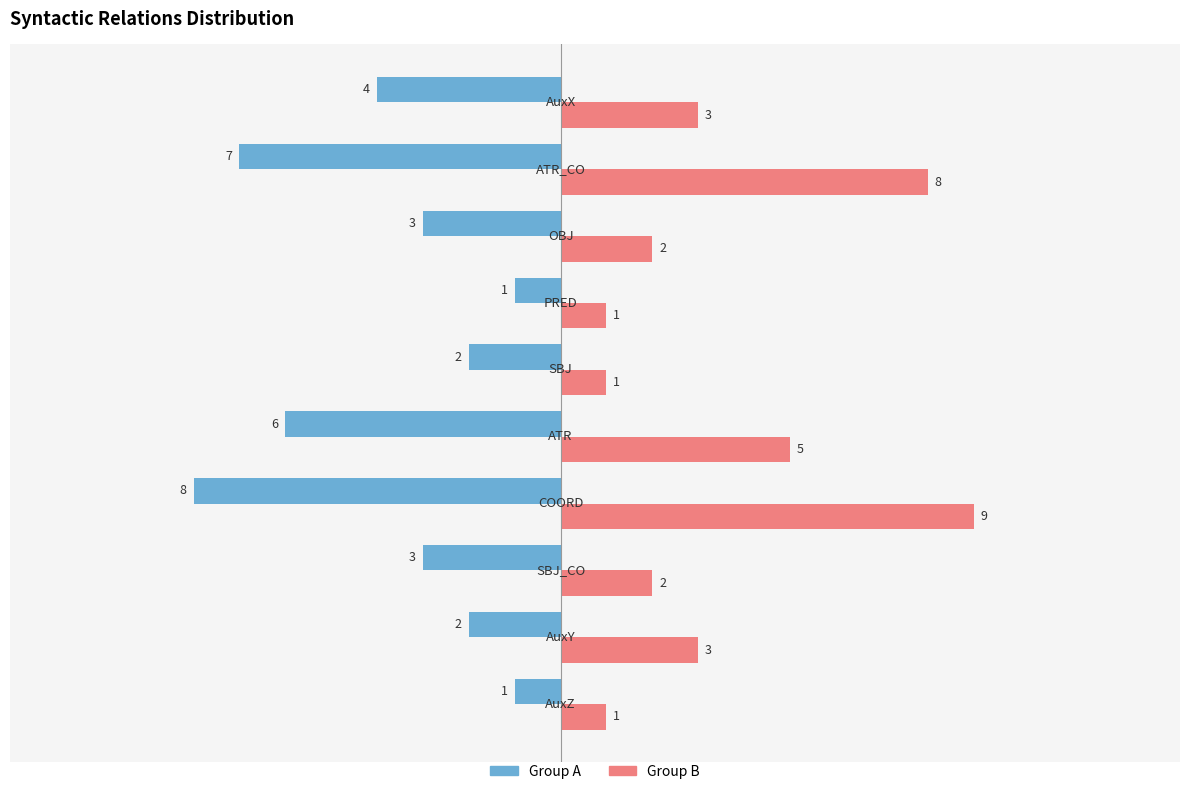

What is the minimum value shown in the chart?

-8